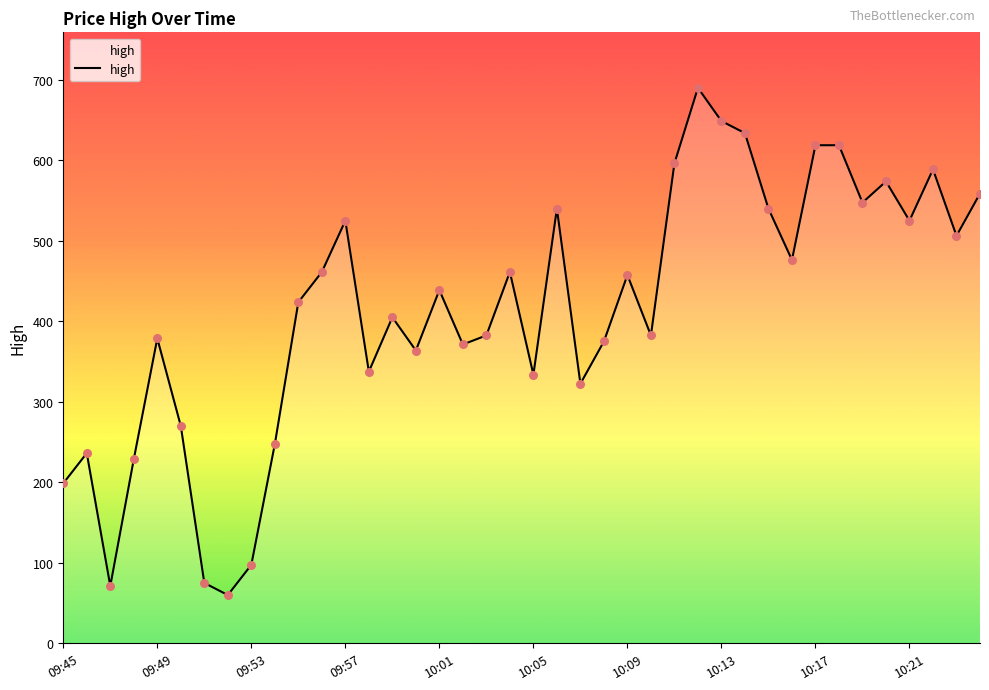

What is the minimum value shown in the chart?

60.0